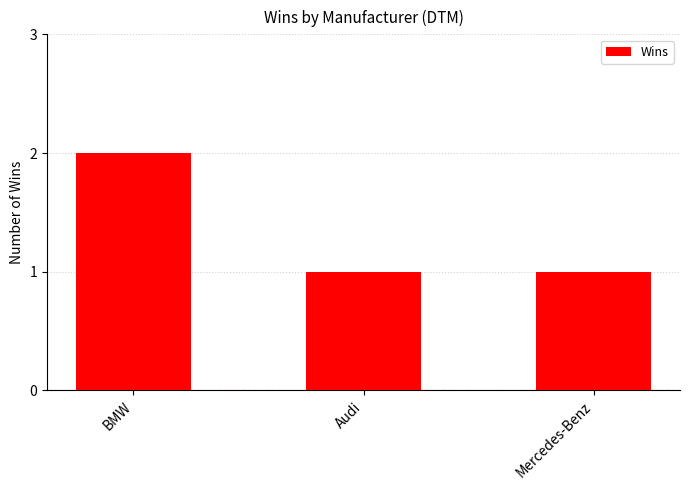

Which label corresponds to the largest value in the chart?

BMW